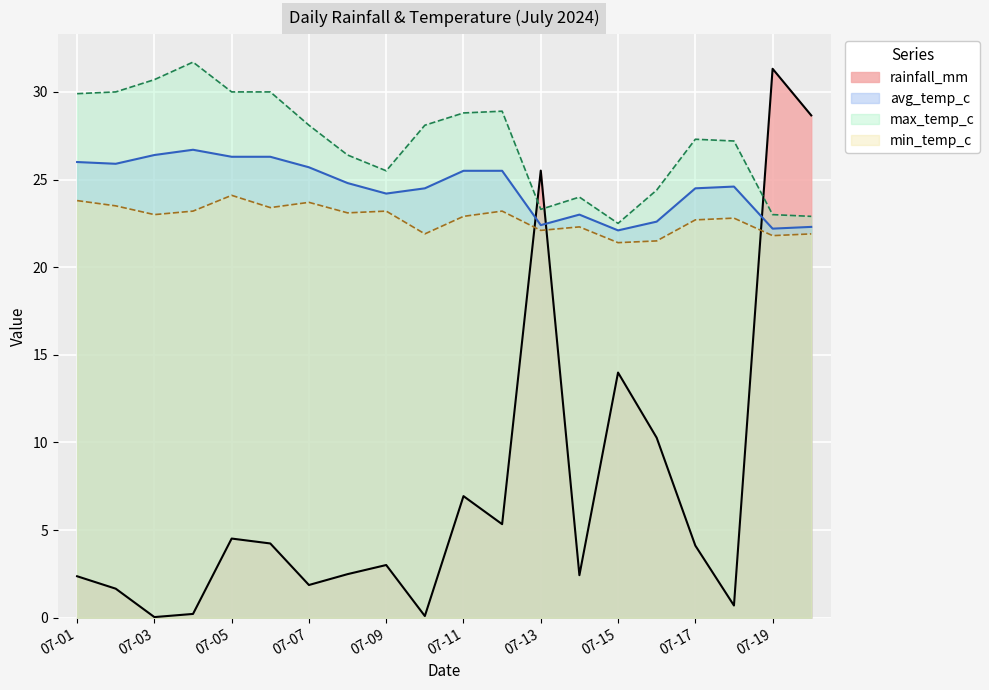

Where is min_temp_c nearest to the value 22?

2024-07-10